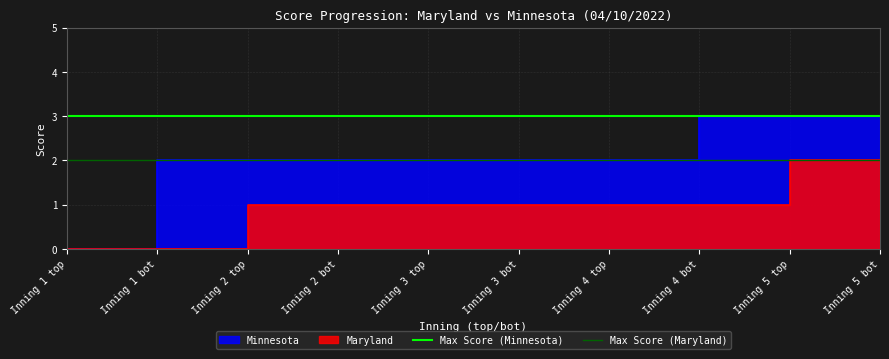

Is the value of Max Score (Maryland) at Inning 1 top greater than the value of Max Score (Minnesota) at Inning 1 bot?

No